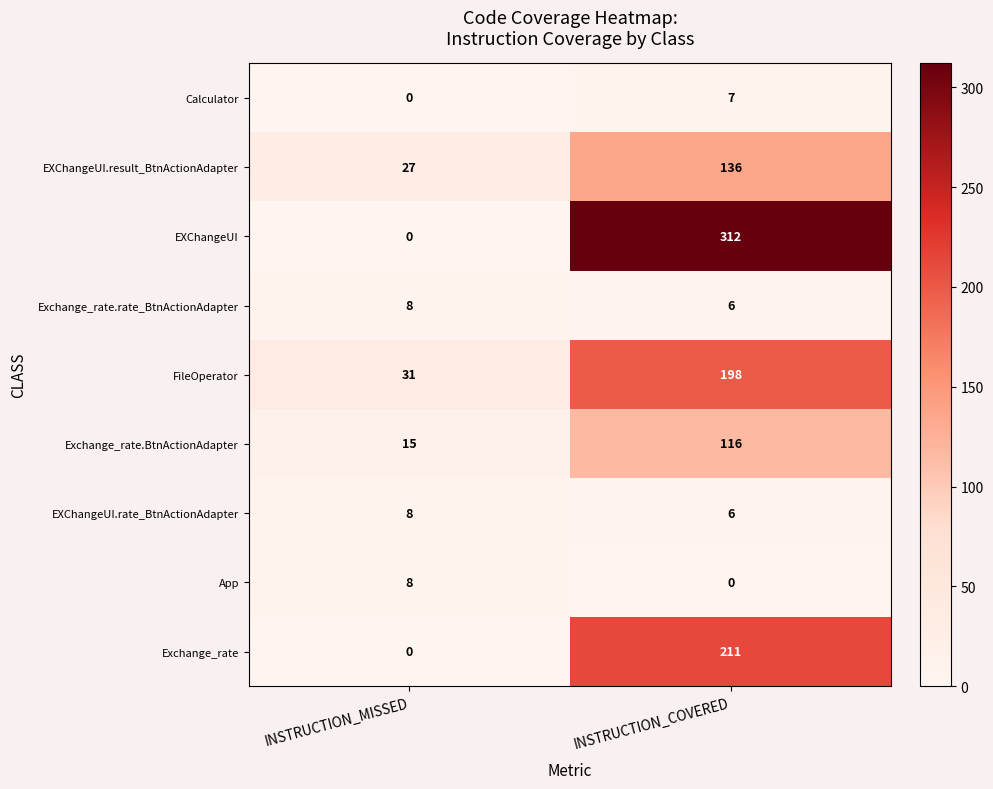

At which category is the sum across all series the highest?

INSTRUCTION_COVERED